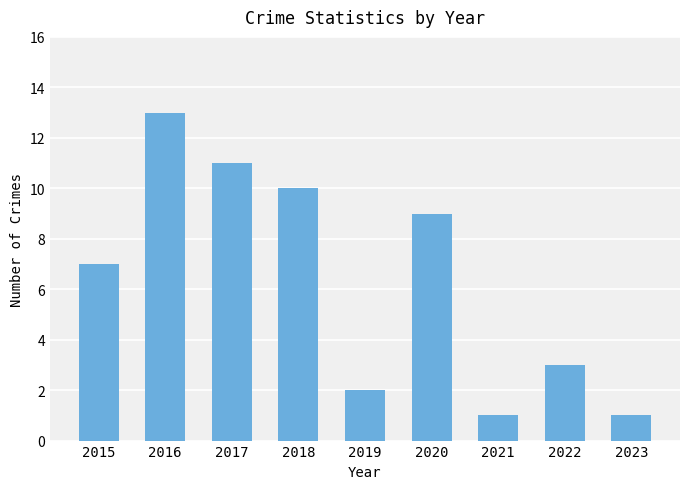

What is the value of the 5th bar from the left?

2